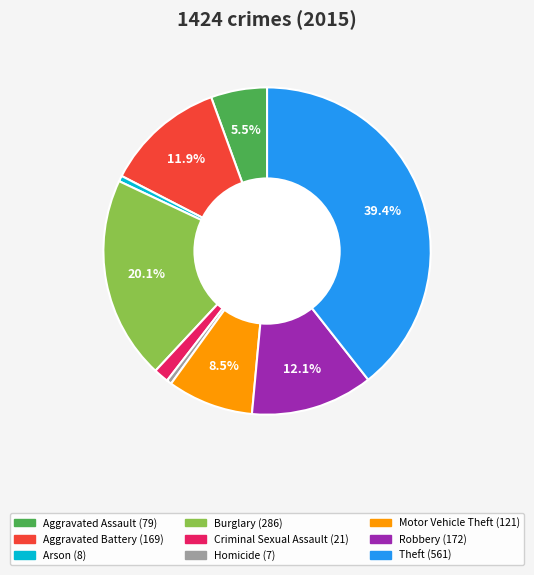

Is there any slice that represents more than half of the pie?

No